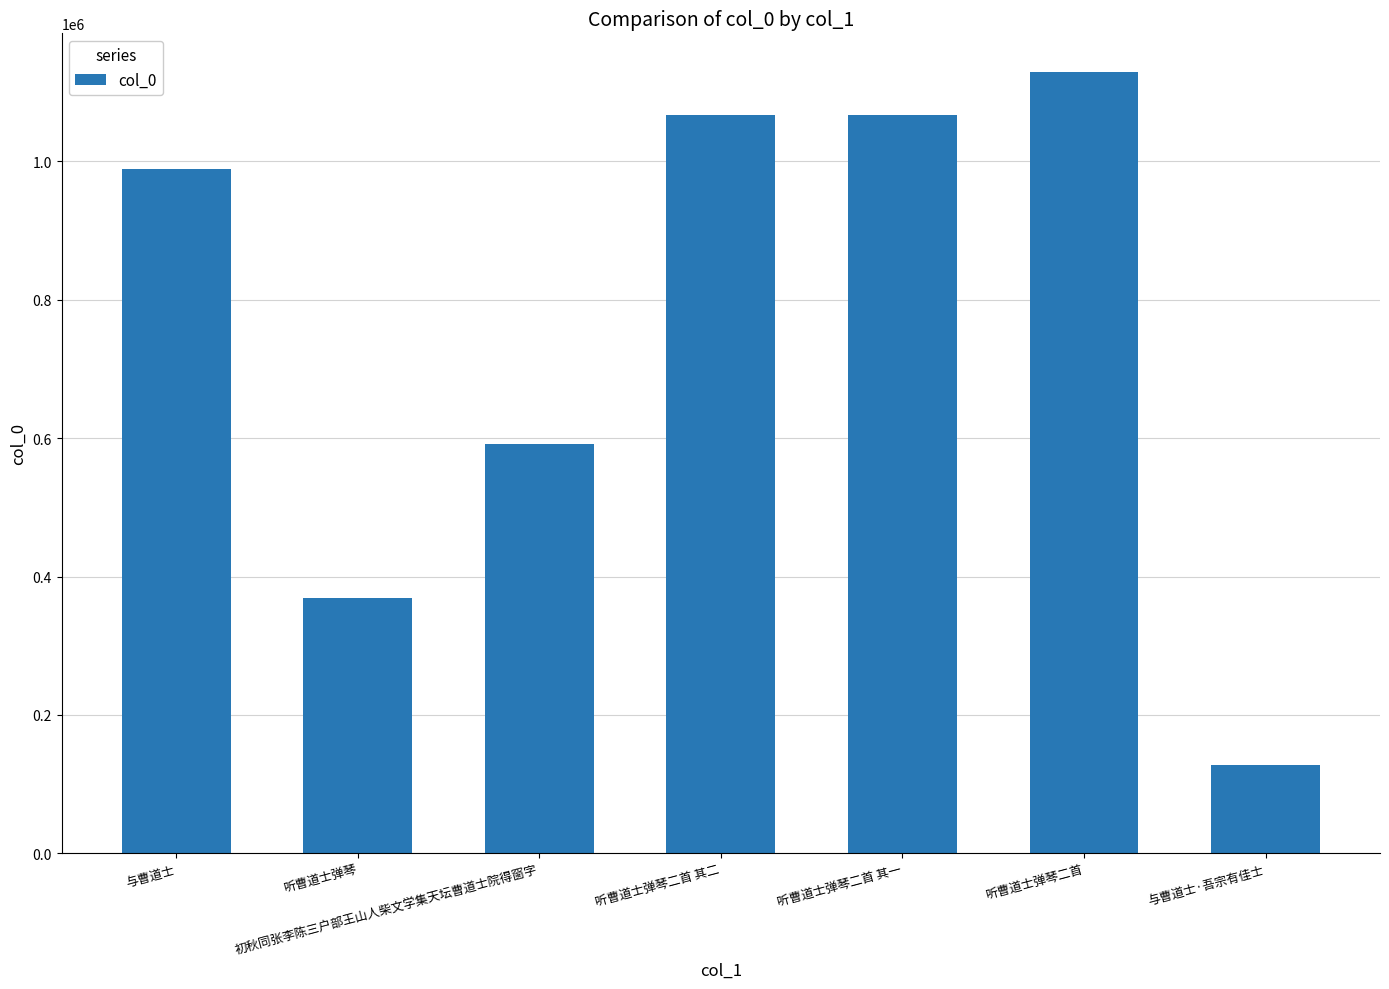

Are the bars horizontal?

No